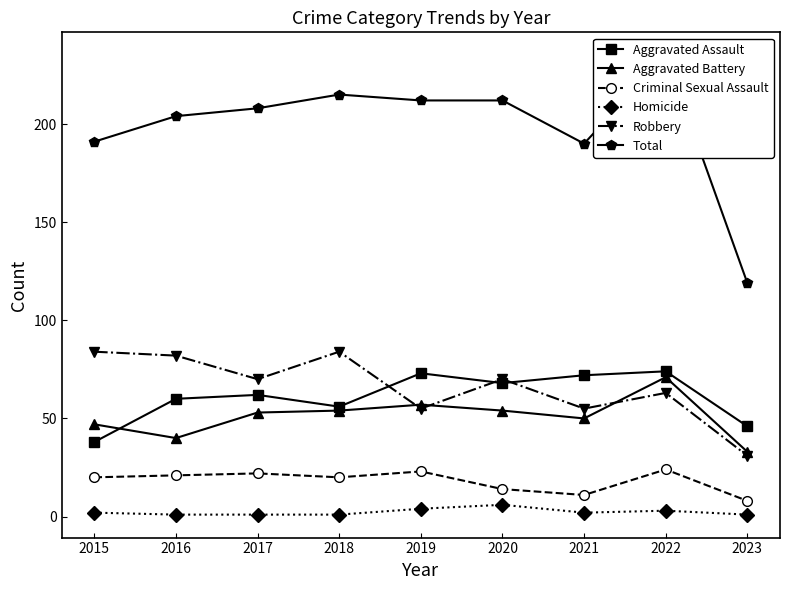

What is the minimum value for Homicide?

1